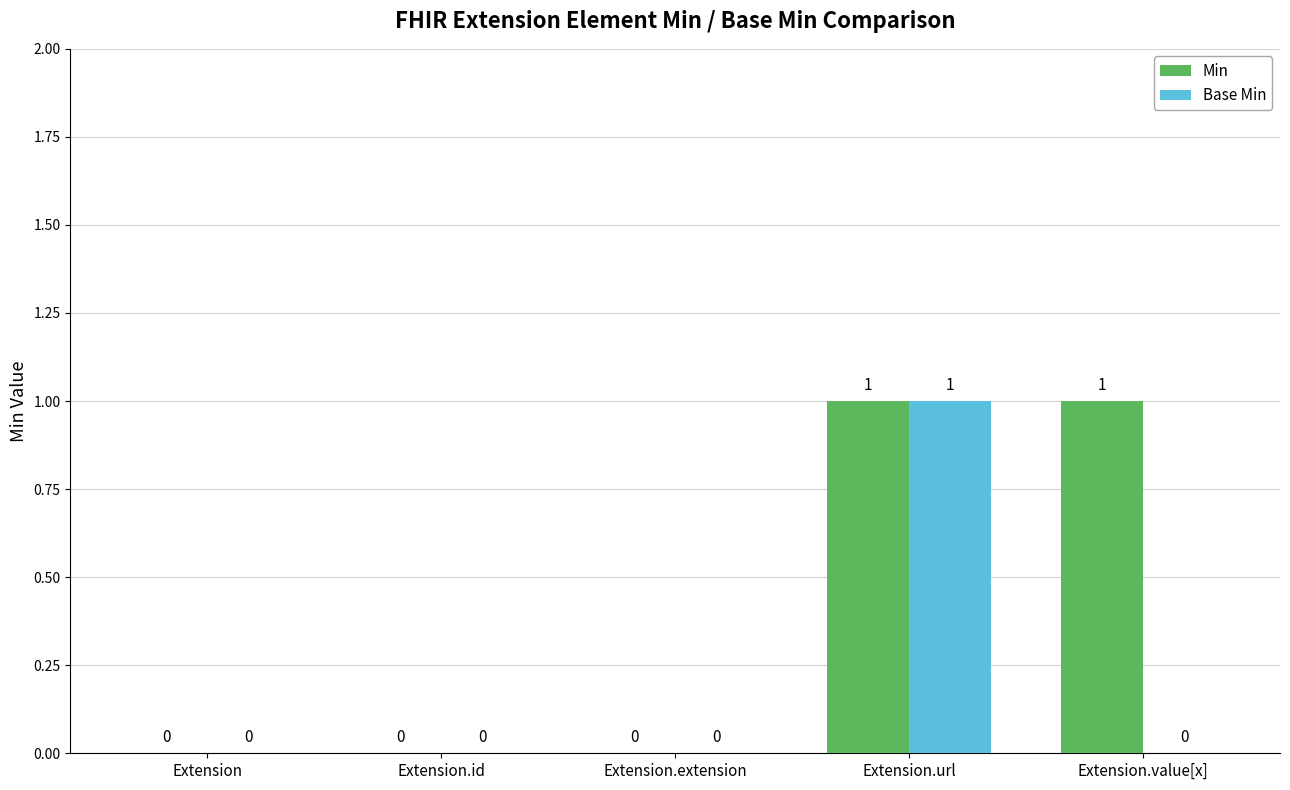

How many groups of bars are there?

5